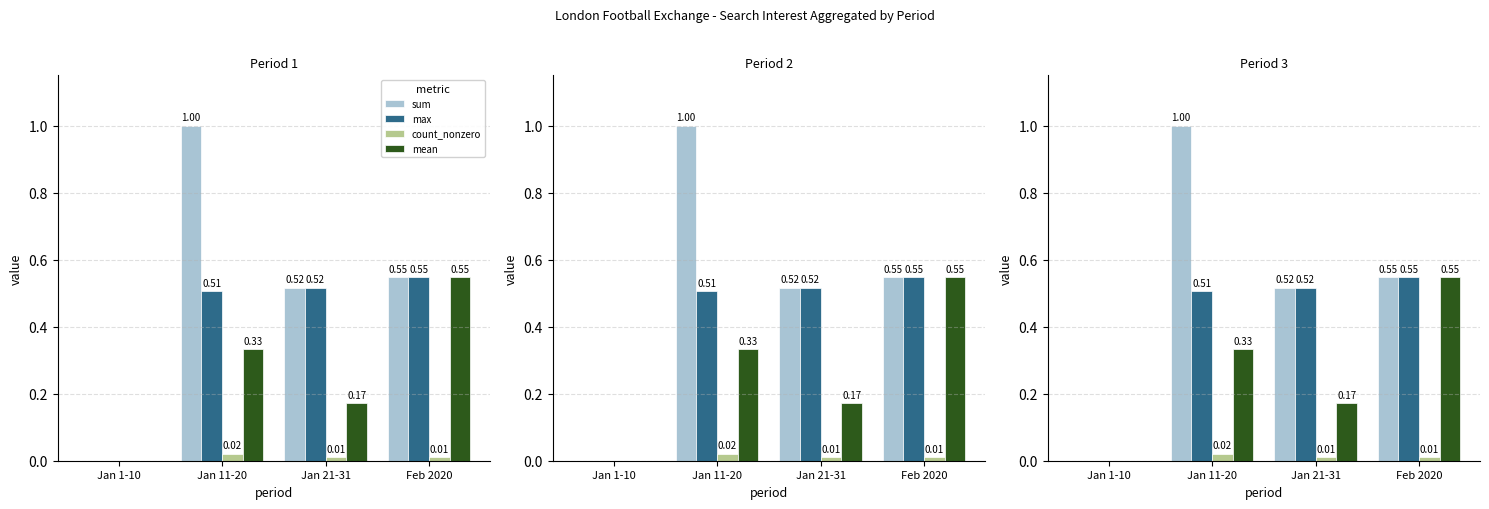

Which series has the largest total across all categories?

sum